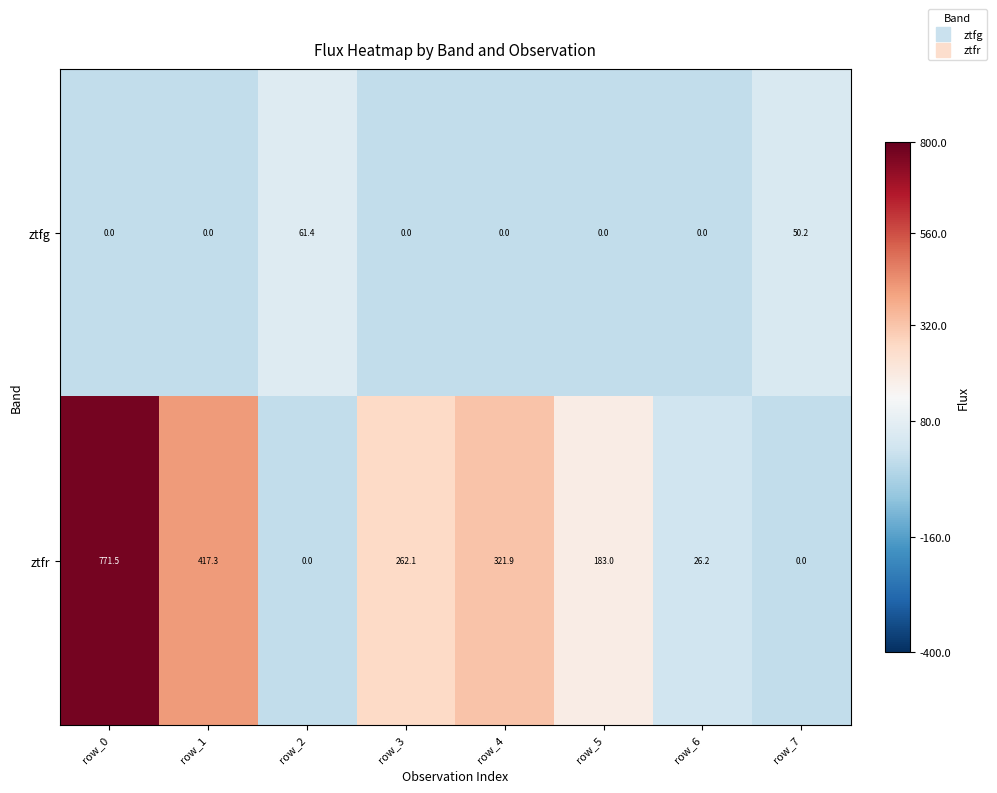

What is the spread (max minus min) of values at row_4?

321.9